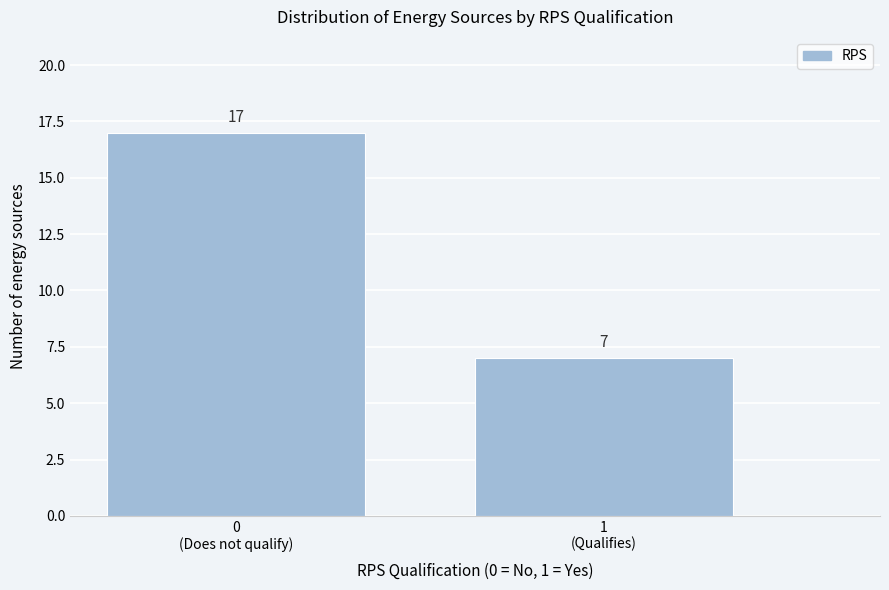

Reading left to right, transcribe all the data shown in this chart.

17	7